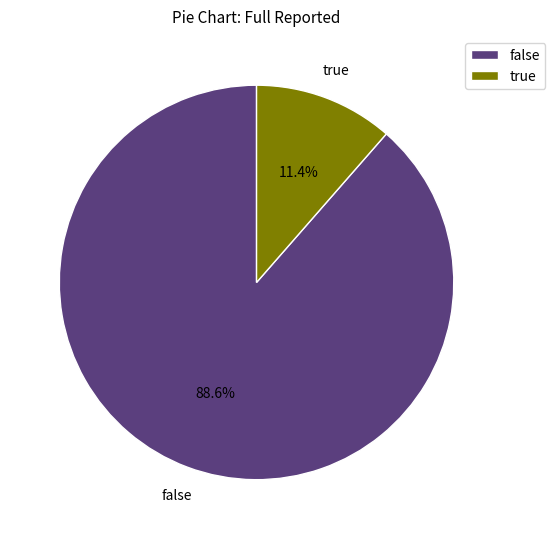

What is the total percentage of false and true?

100.0%